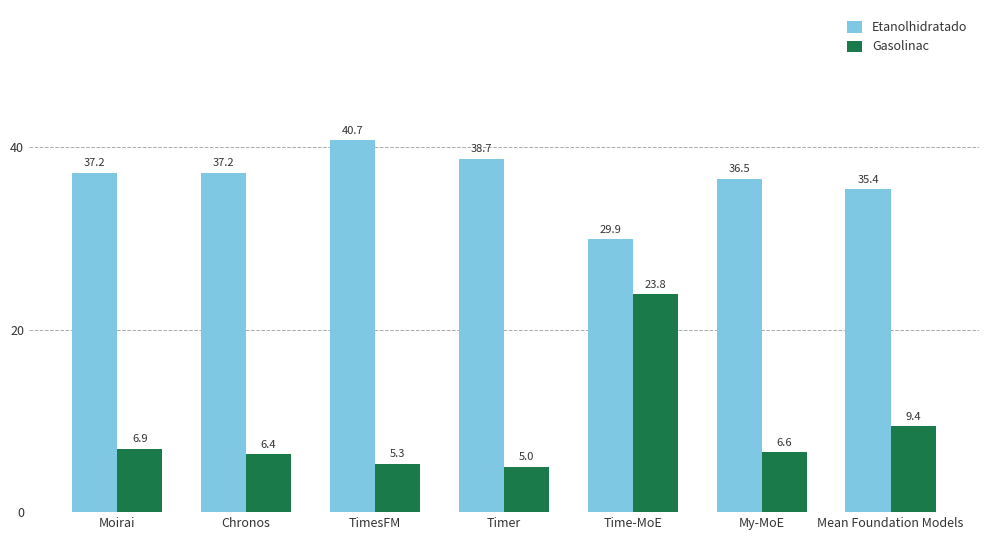

What is the label of the 7th bar from the right?

Moirai